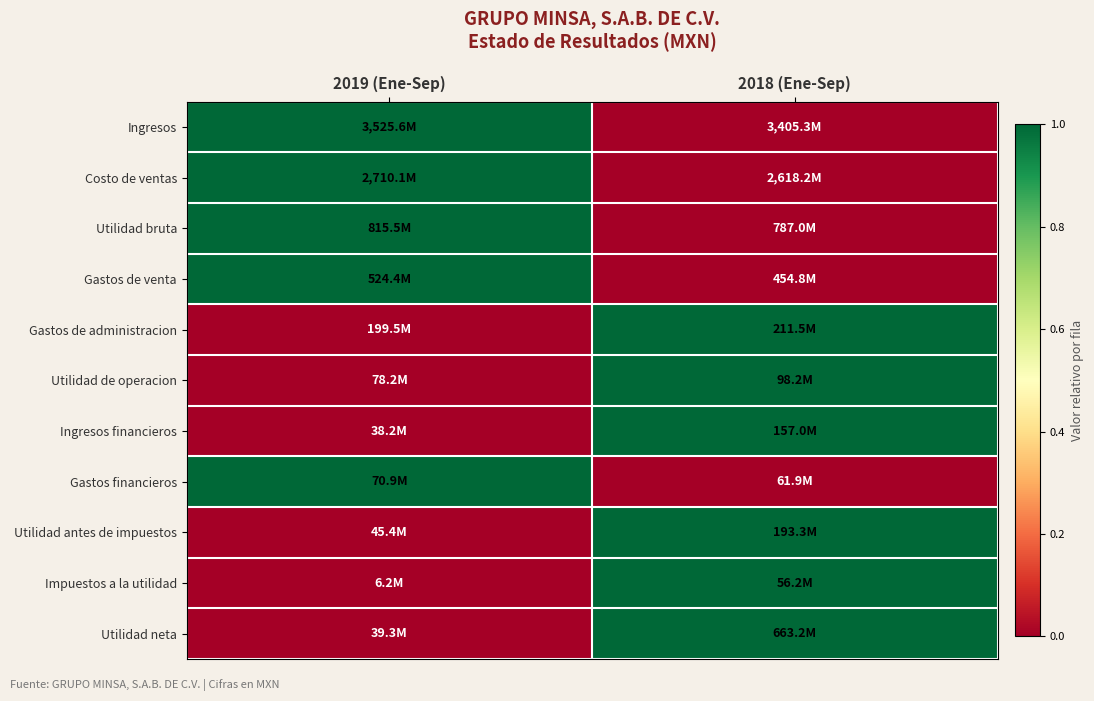

Reading right to left, what are all the values shown in this chart?

Ingresos: 2018 (Ene-Sep)=0	2019 (Ene-Sep)=1
Costo de ventas: 2018 (Ene-Sep)=0	2019 (Ene-Sep)=1
Utilidad bruta: 2018 (Ene-Sep)=0	2019 (Ene-Sep)=1
Gastos de venta: 2018 (Ene-Sep)=0	2019 (Ene-Sep)=1
Gastos de administracion: 2018 (Ene-Sep)=1	2019 (Ene-Sep)=0
Utilidad de operacion: 2018 (Ene-Sep)=1	2019 (Ene-Sep)=0
Ingresos financieros: 2018 (Ene-Sep)=1	2019 (Ene-Sep)=0
Gastos financieros: 2018 (Ene-Sep)=0	2019 (Ene-Sep)=1
Utilidad antes de impuestos: 2018 (Ene-Sep)=1	2019 (Ene-Sep)=0
Impuestos a la utilidad: 2018 (Ene-Sep)=1	2019 (Ene-Sep)=0
Utilidad neta: 2018 (Ene-Sep)=1	2019 (Ene-Sep)=0